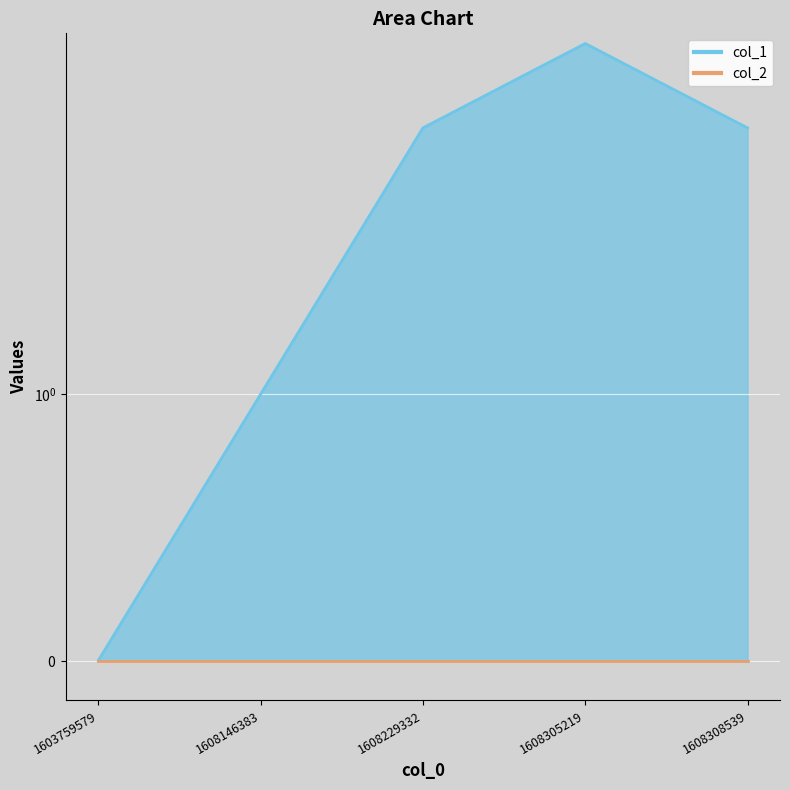

Reading right to left, what are all the values shown in this chart?

1608308539=2	1608305219=3	1608229332=2	1608146383=1	1603759579=0